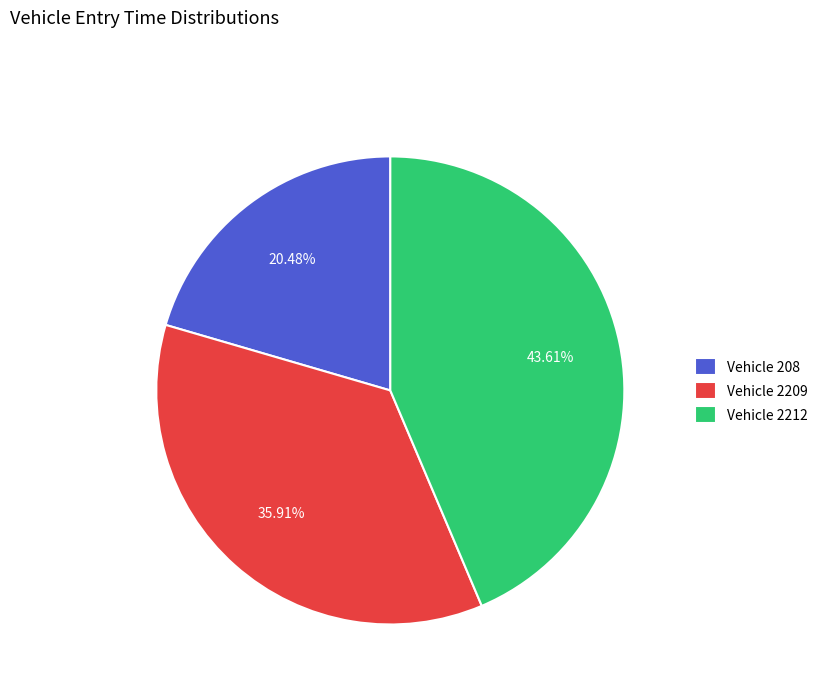

Combined, do Vehicle 208 and Vehicle 2209 account for over 50%?

Yes